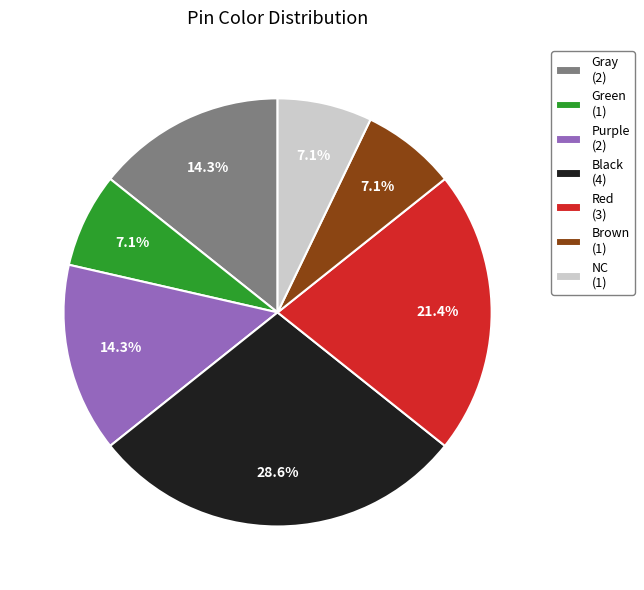

What is the total percentage of Black and NC?

35.7%